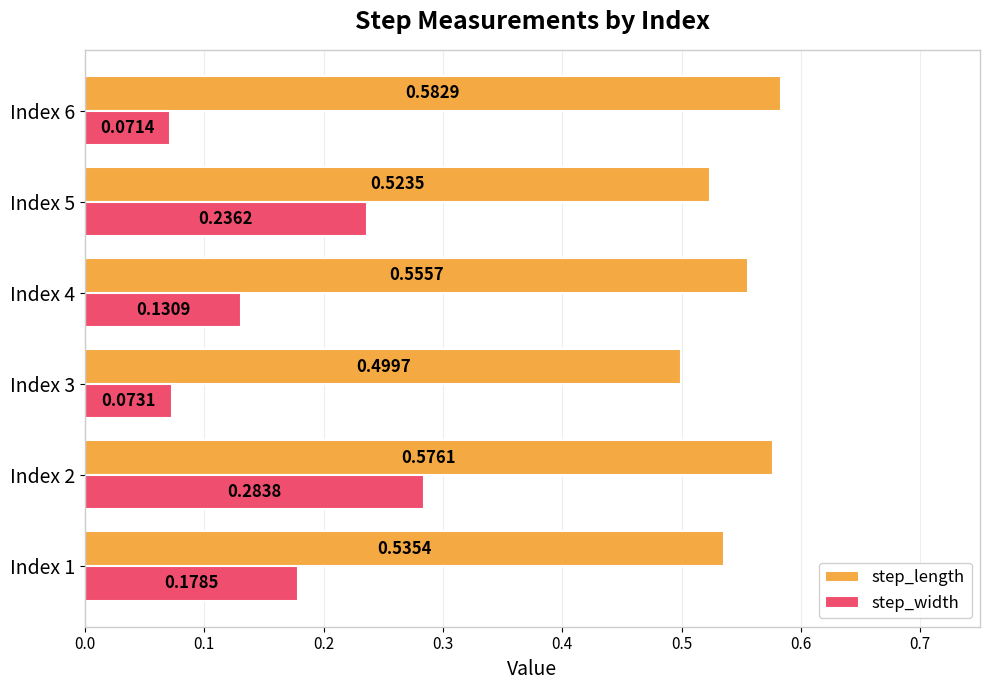

List the series in order of their overall mean, highest first.

step_length, step_width